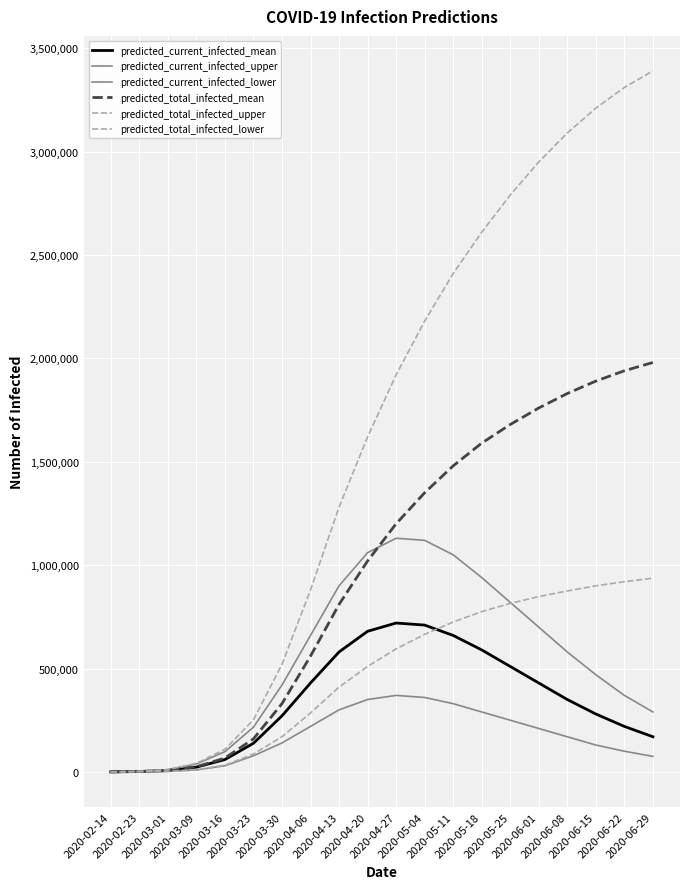

How many series are shown in this chart?

6